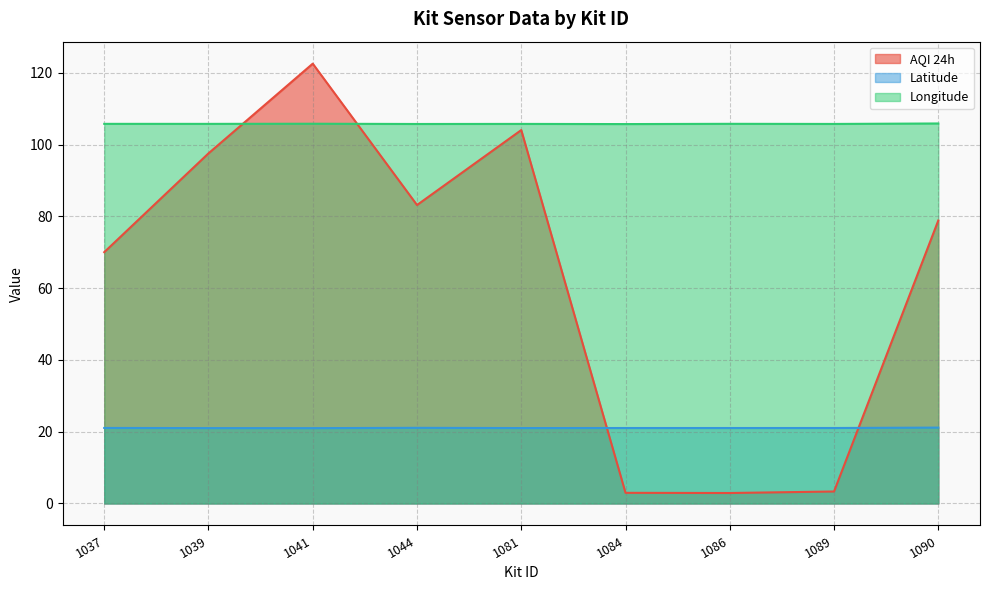

What is the total value across all series at 1090?

205.9